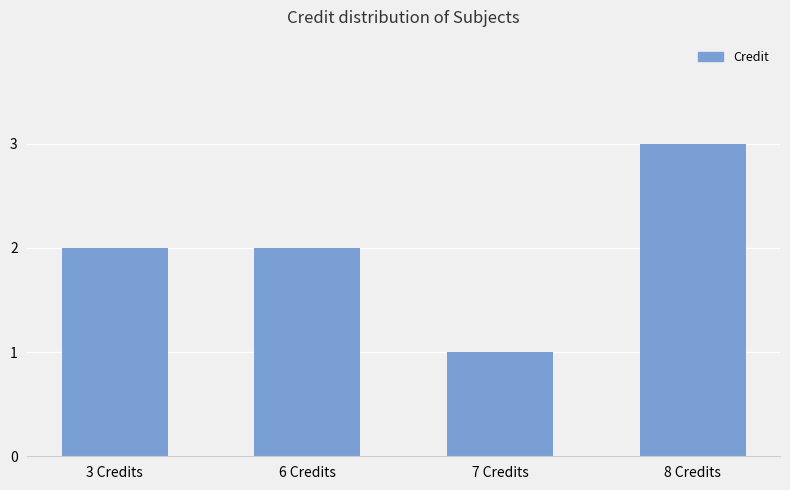

What position from the left is 6 Credits?

2